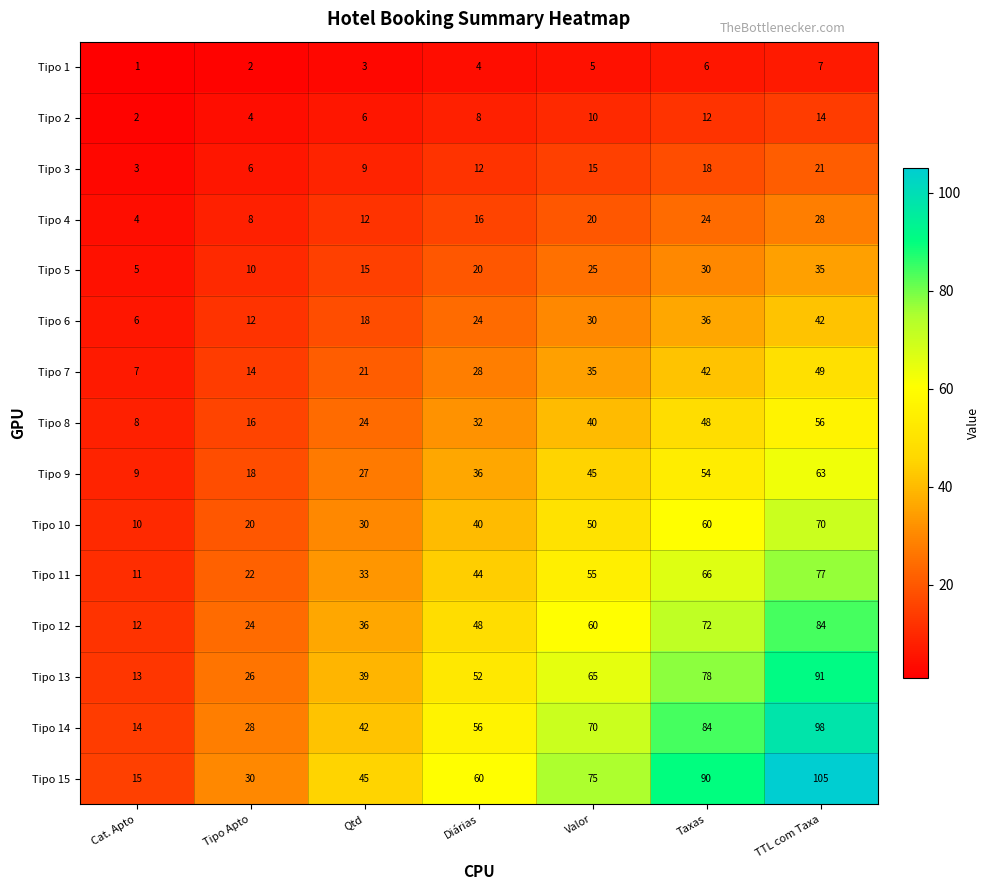

Count the number of categories in the chart.

7